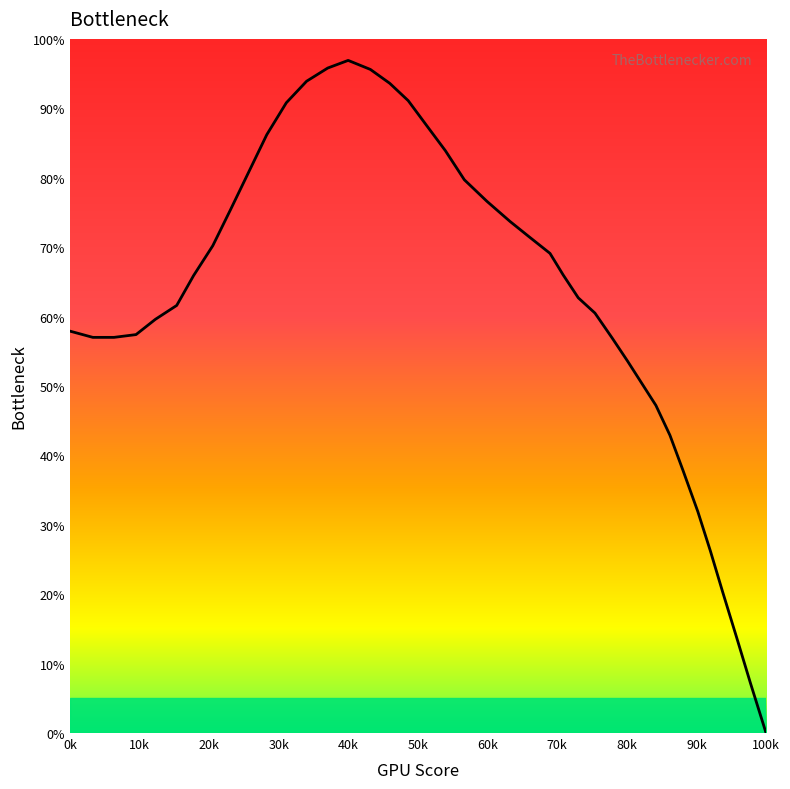

Is this an area chart (filled region under the line)?

No